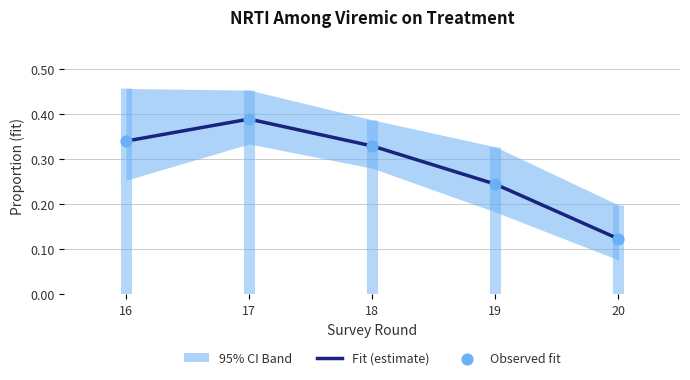

At which label does Fit (estimate) reach its minimum?

20